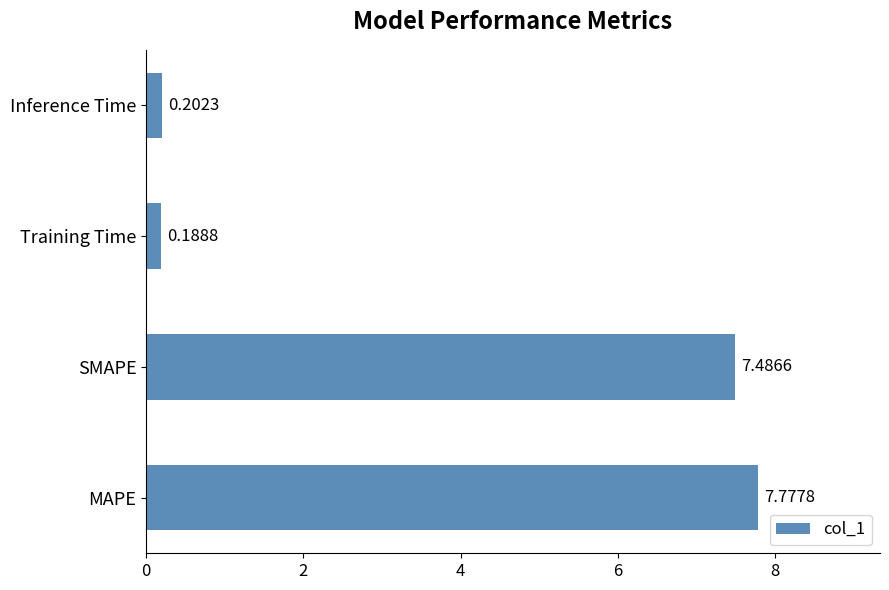

What is the change in value from SMAPE to Inference Time?

-7.3